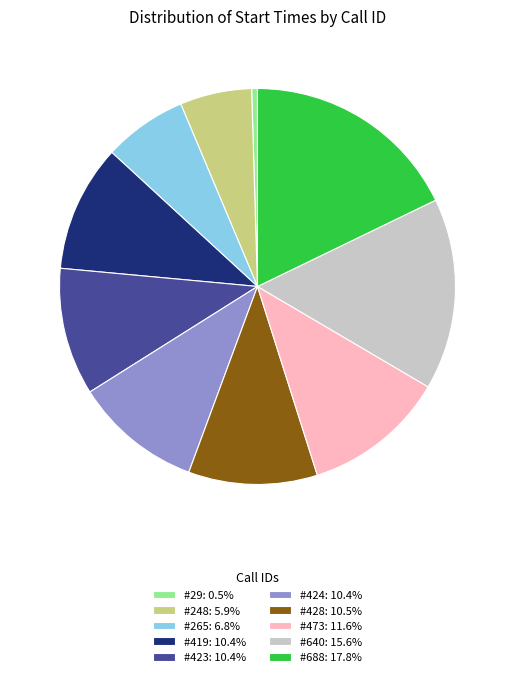

Does #265: 6.8% account for over 50% of the chart?

No